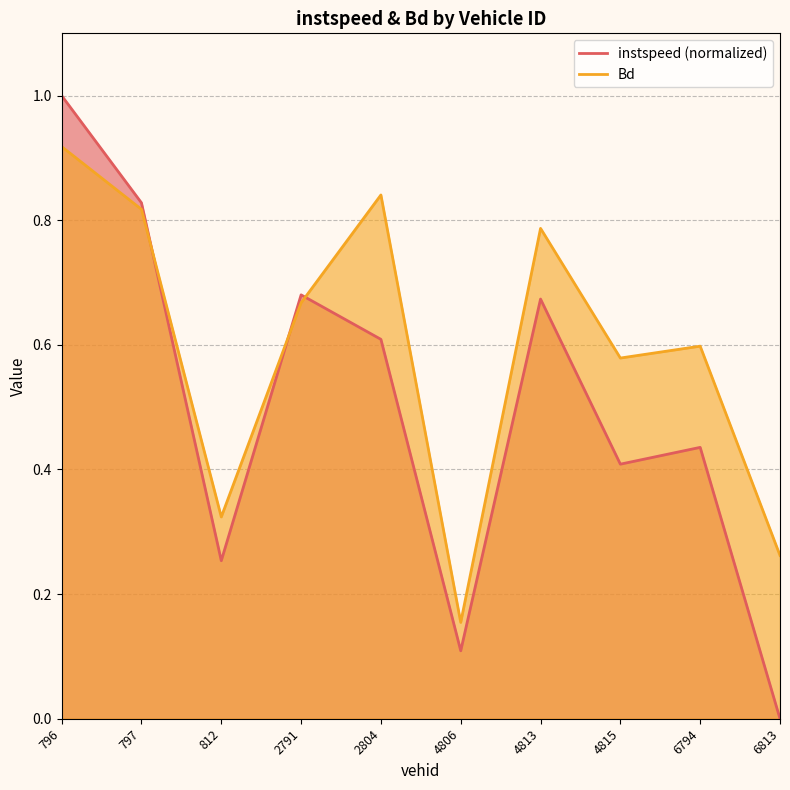

At which label is Bd closest to 0?

4806.0